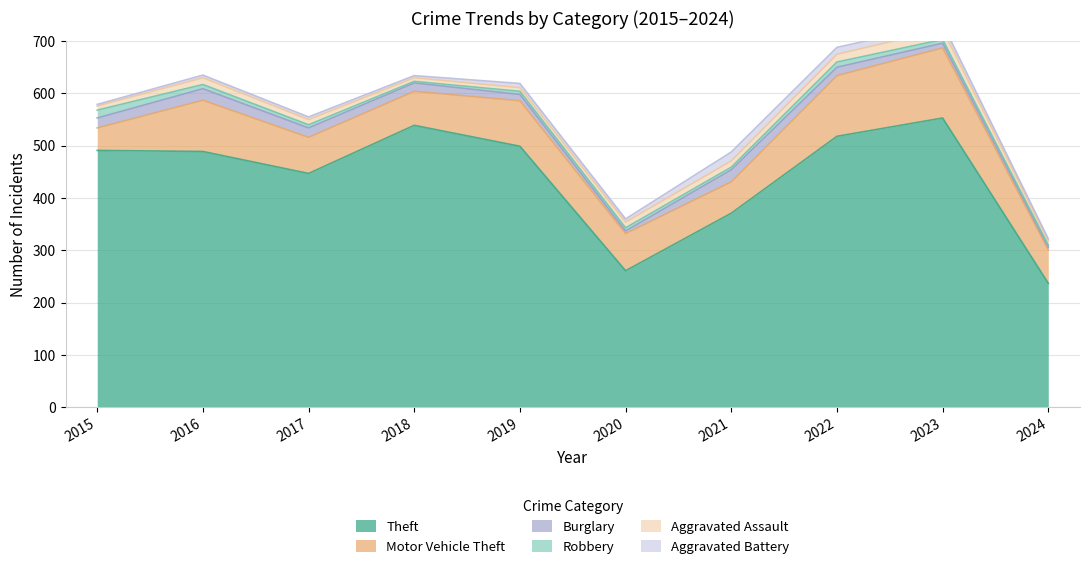

Where do Aggravated Assault and Aggravated Battery first cross each other?

2018 and 2019